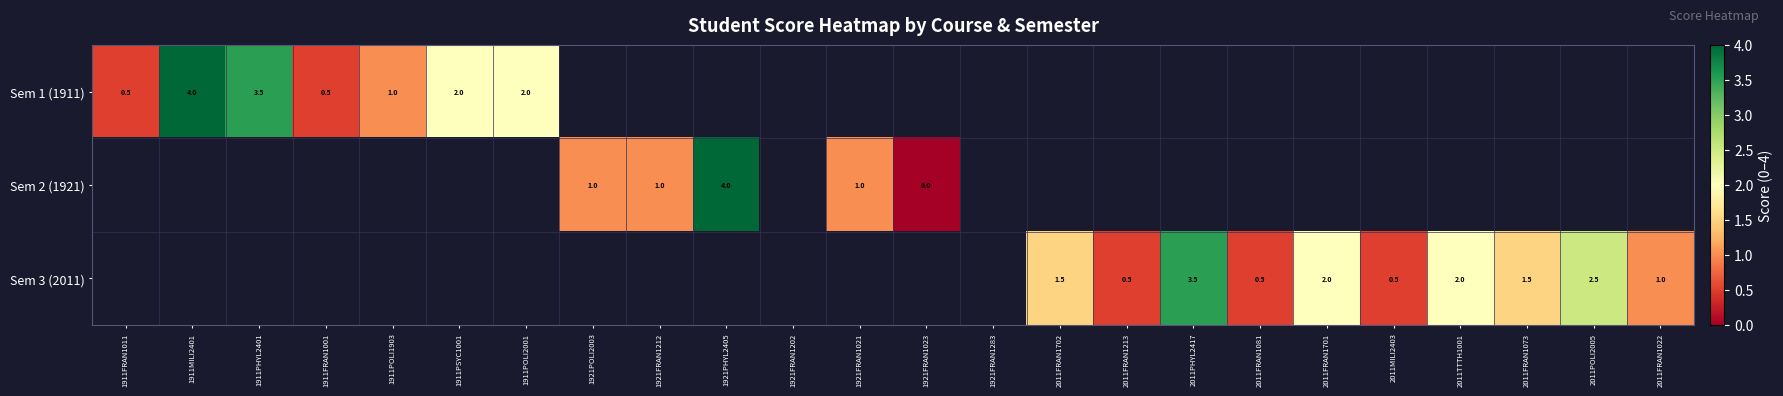

True or false: Sem 3 (2011) has a value of 0.3 at 2011MILI2403.

False